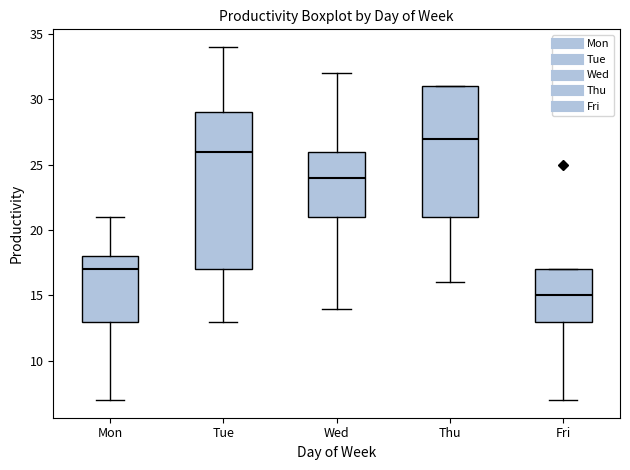

Reading left to right, transcribe this box plot: for each box, give where its median line is, the range the box spans, and where its two whiskers end, as read against the y-axis. The values are not printed on the chart, so give them approximately, as read against the axis.

Mon: median 17, box 13 to 18, whiskers 7 to 21
Tue: median 26, box 17 to 29, whiskers 13 to 34
Wed: median 24, box 21 to 26, whiskers 14 to 32
Thu: median 27, box 21 to 31, whiskers 16 to 31
Fri: median 15, box 13 to 17, whiskers 7 to 17